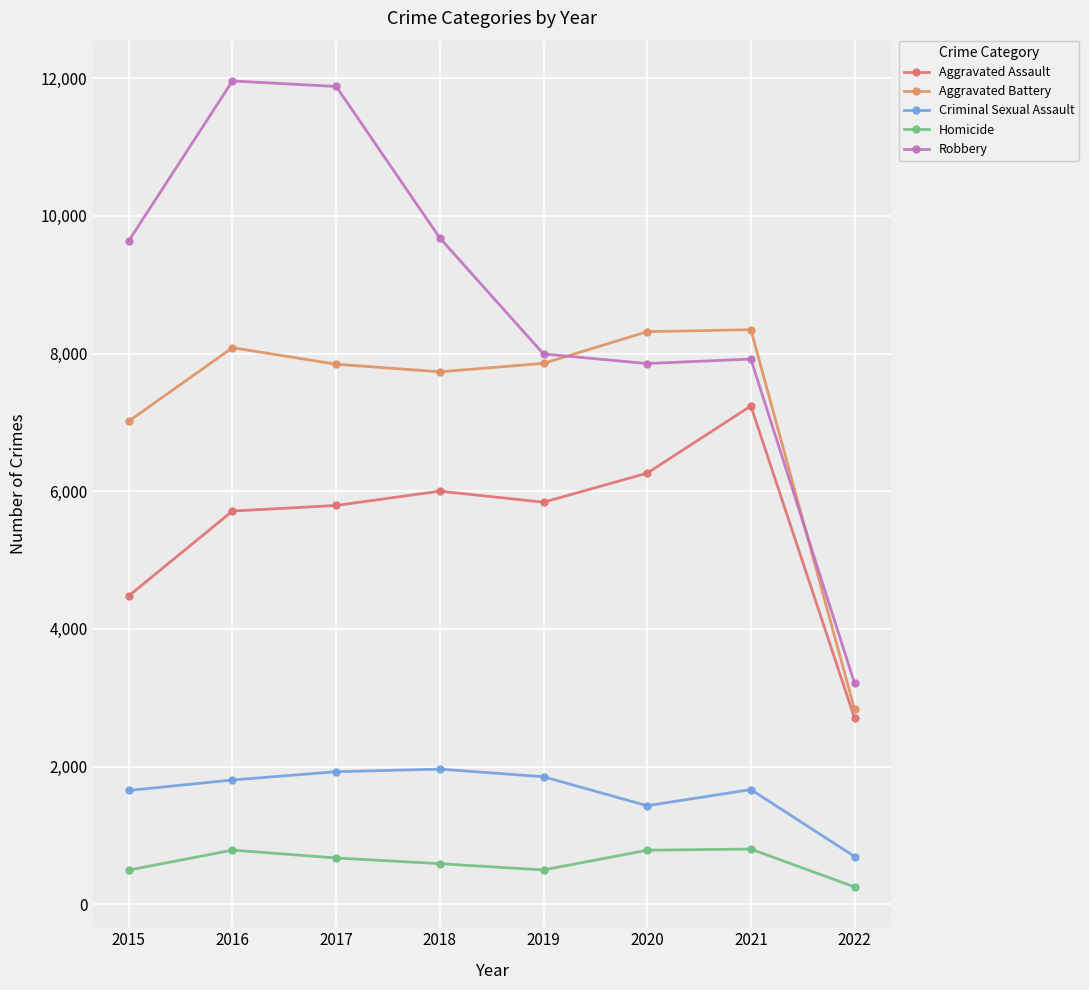

How many lines are shown in the chart?

5